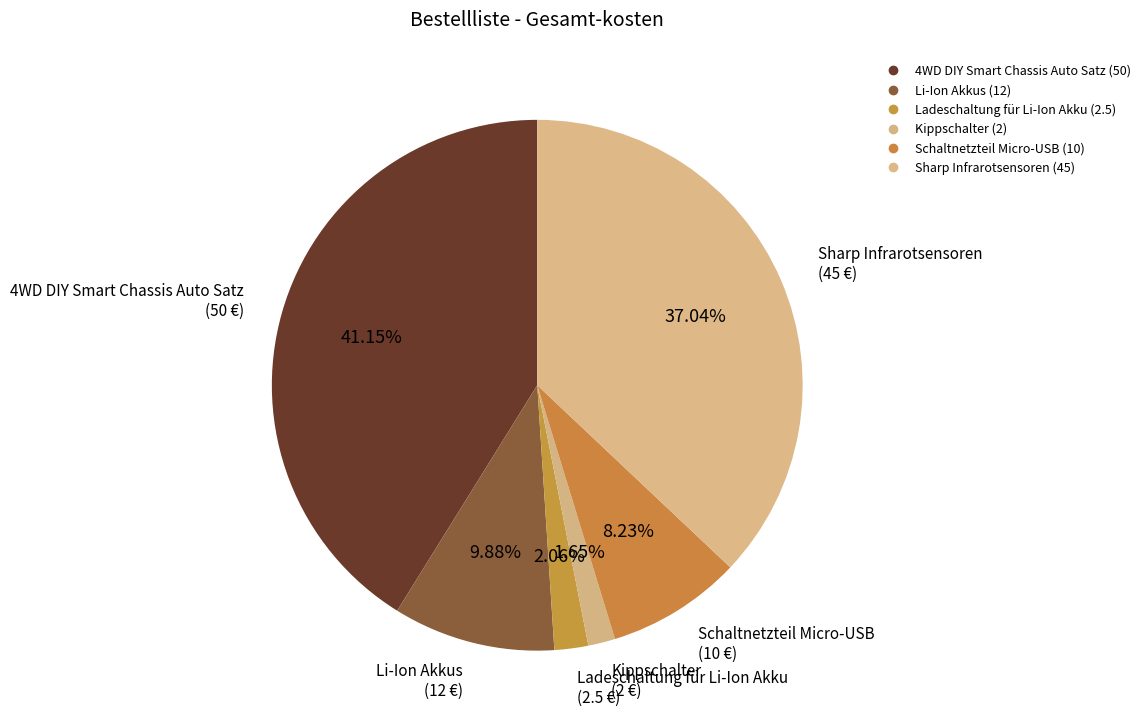

Count the number of slices in the pie.

6